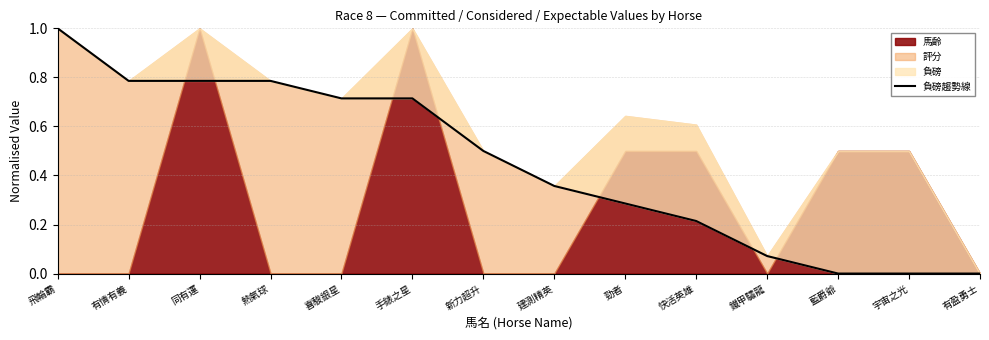

Reading left to right, what are all the values shown in this chart?

飛輪霸=1.0	有情有義=0.8	同有運=0.8	熱氣球=0.8	喜駿銀星=0.7	手錶之星=0.7	新力超升=0.5	建測精英=0.4	勁者=0.3	快活英雄=0.2	鐵甲驌龍=0.1	藍爵爺=0.0	宇宙之光=0.0	有盈勇士=0.0